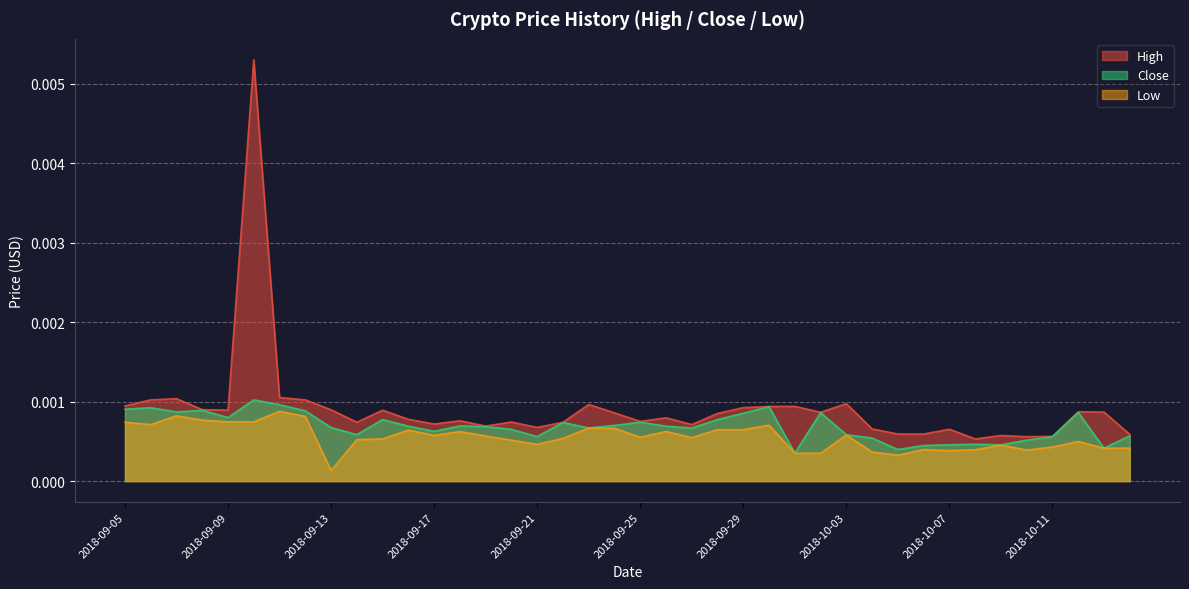

Between 2018-09-27 and 2018-09-24, which is larger?

2018-09-24